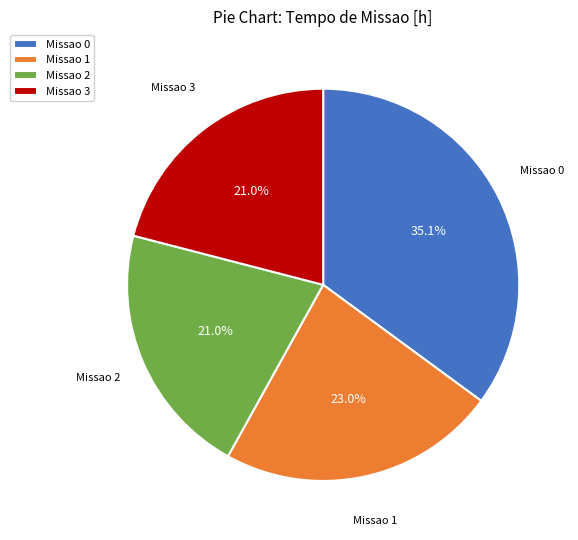

Does any single category account for the majority?

No